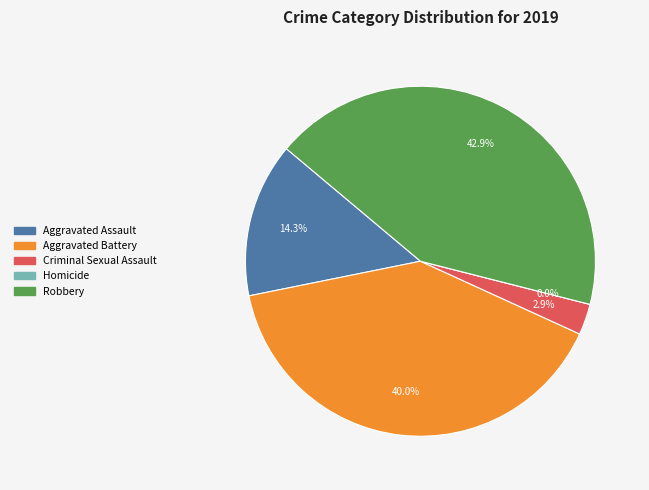

To the nearest percent, what is the combined percentage of Homicide and Aggravated Battery?

40%